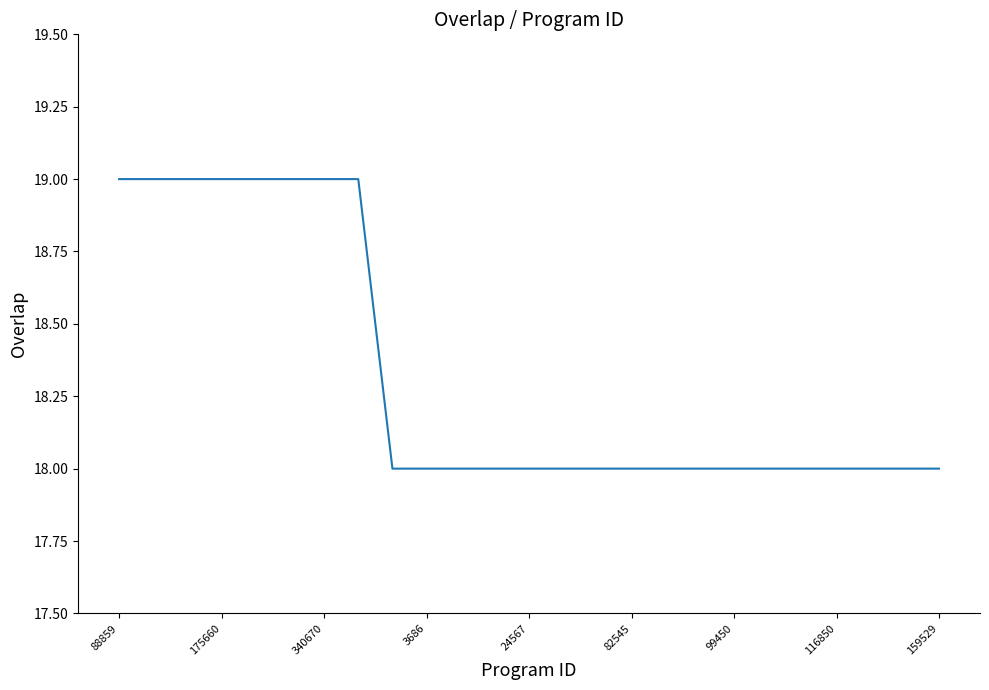

What is the smallest value displayed?

18